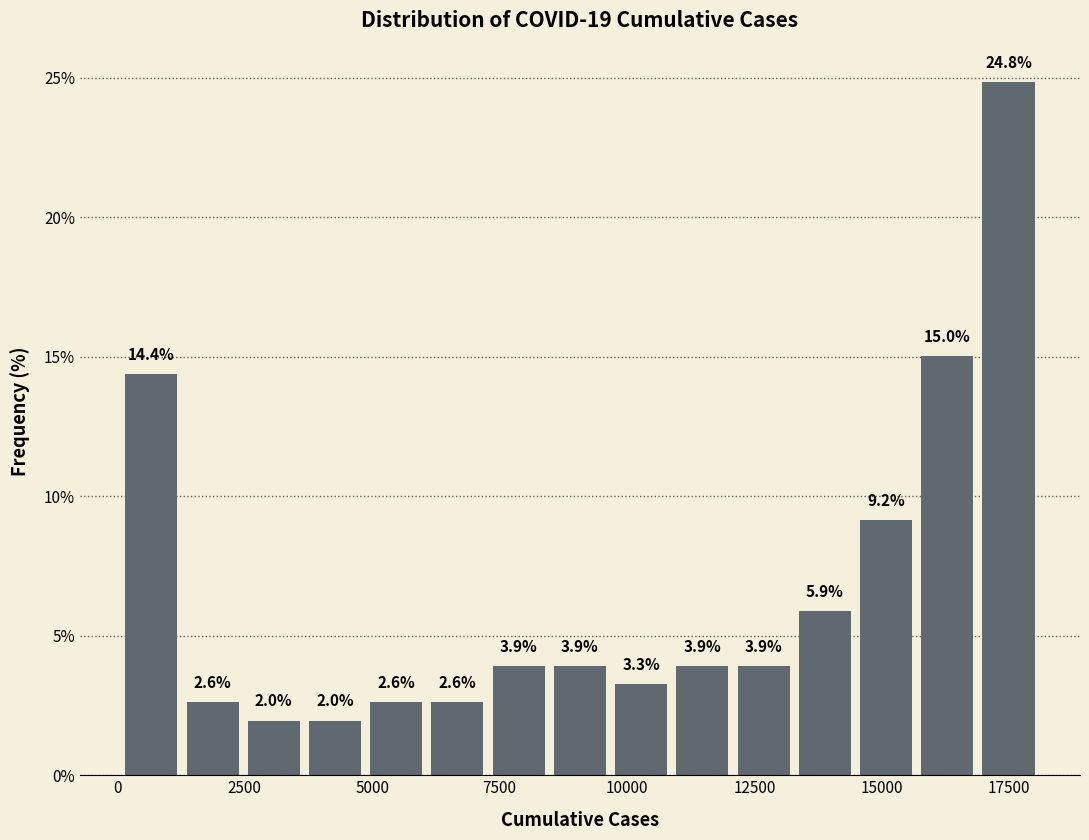

Read against the x-axis, roughly where is the centre of the tallest bar?

17500